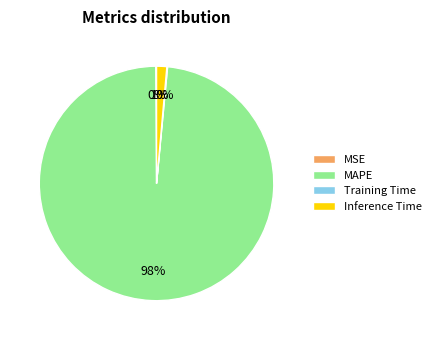

Which category has the biggest portion of the pie?

MAPE